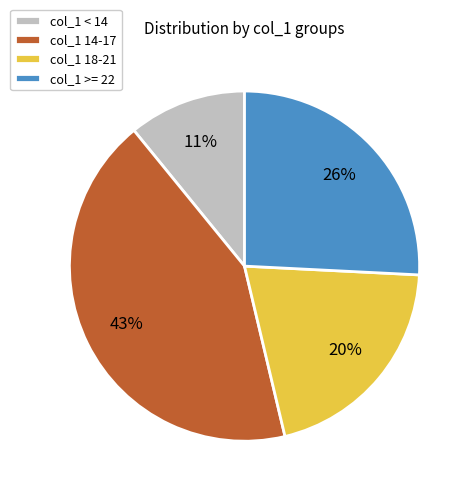

What is the smallest slice in the pie chart?

col_1 < 14